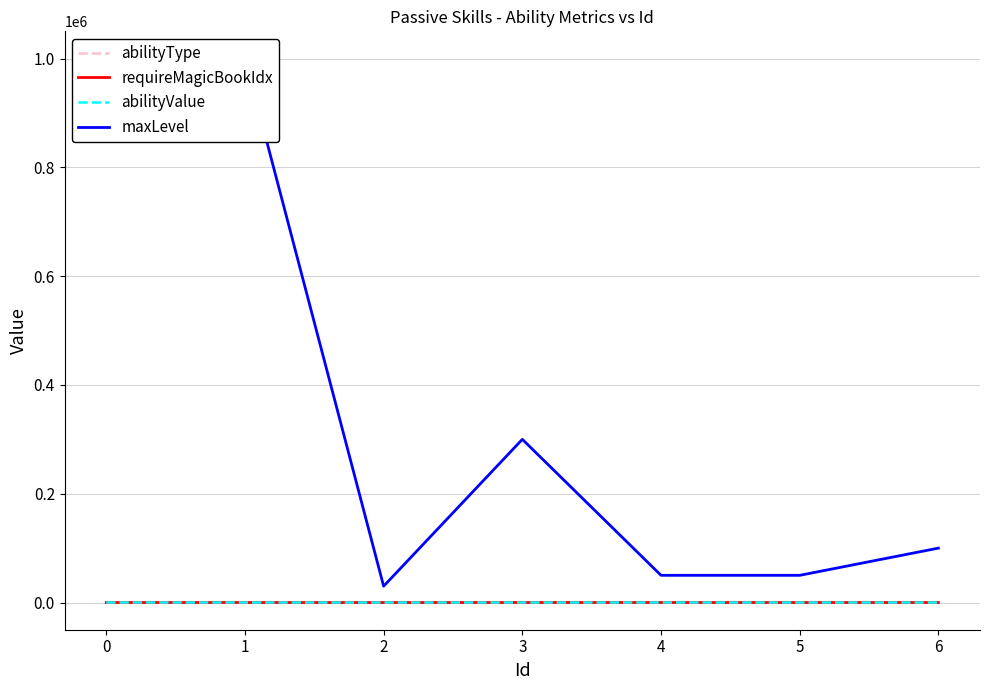

How many intersections are there between abilityValue and abilityType?

1